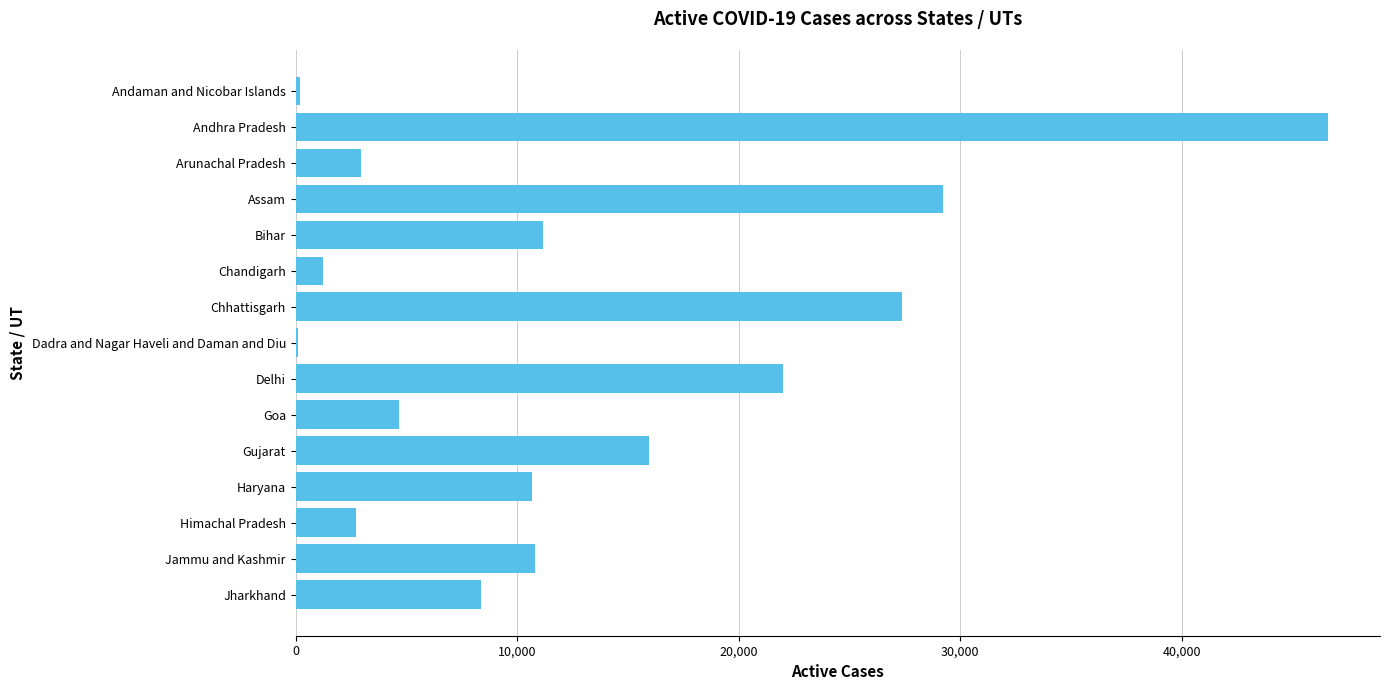

Which category has the highest value across all series?

Andhra Pradesh